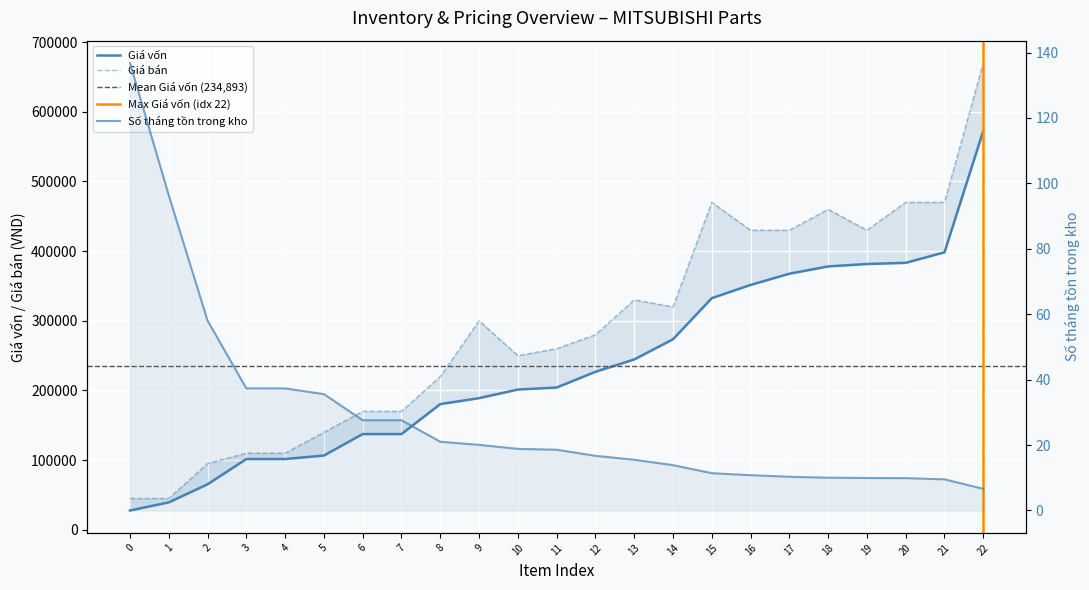

Which series changed the most between 11 and 22?

Giá bán